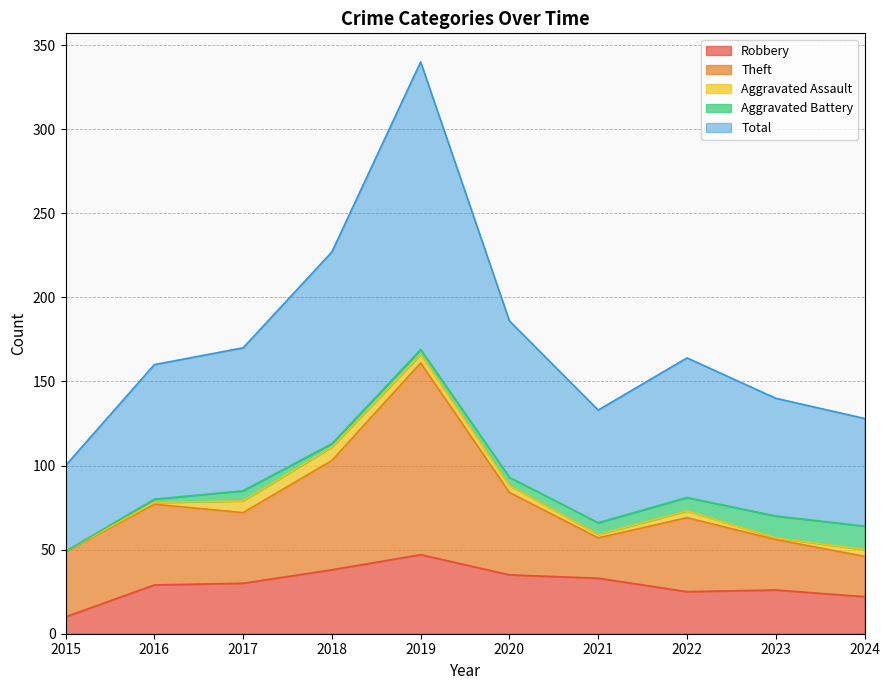

What is the sum of all Aggravated Assault values?

36